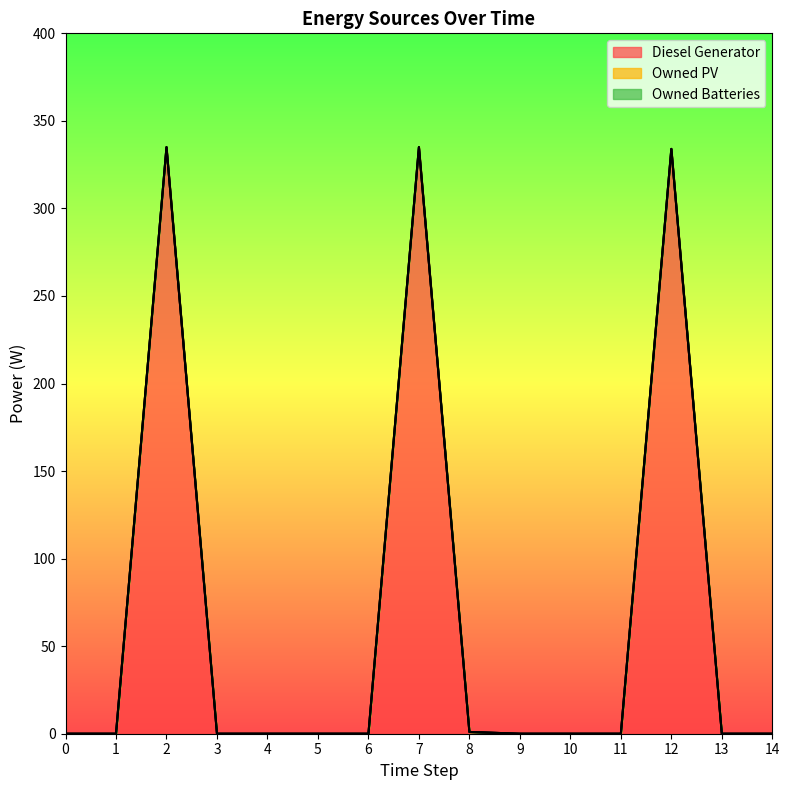

Is it true that Owned Batteries equals 0 at 14?

True